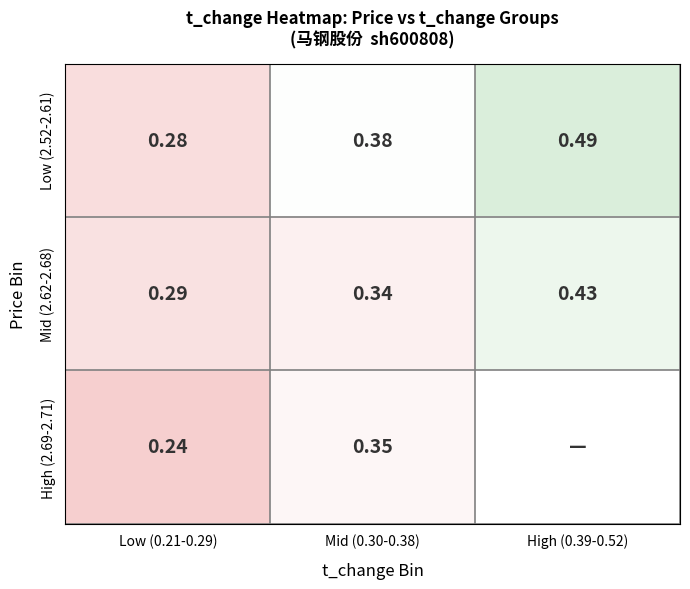

Is the value of Low (2.52-2.61) at Mid (0.30-0.38) greater than the value of High (2.69-2.71) at Mid (0.30-0.38)?

Yes